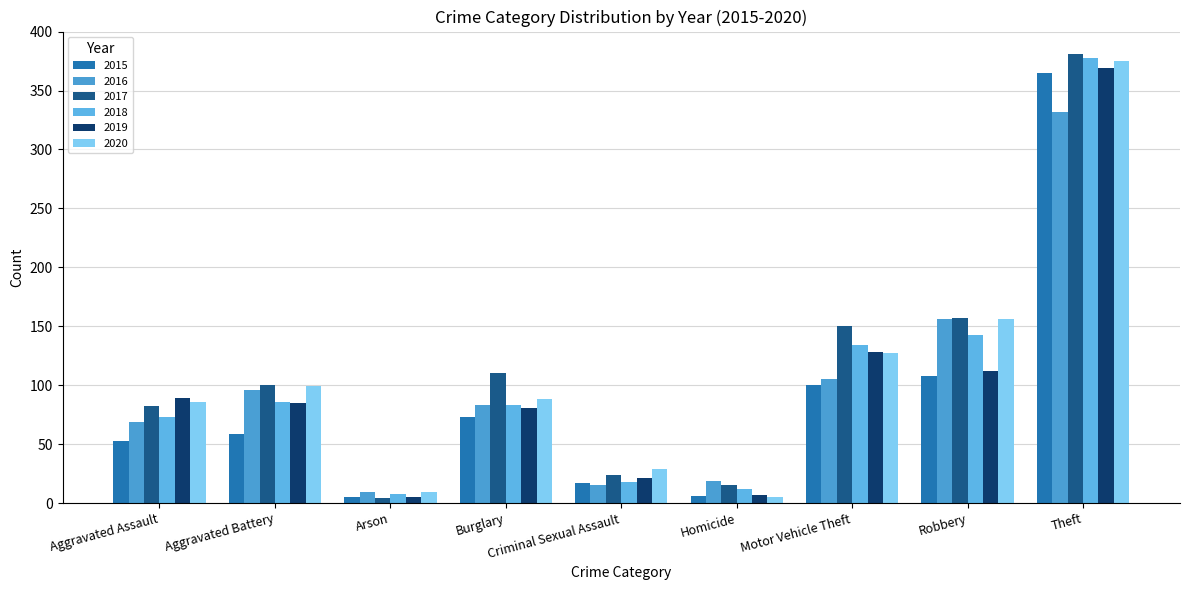

The 2015 series shows 489 at Theft. True or false?

False